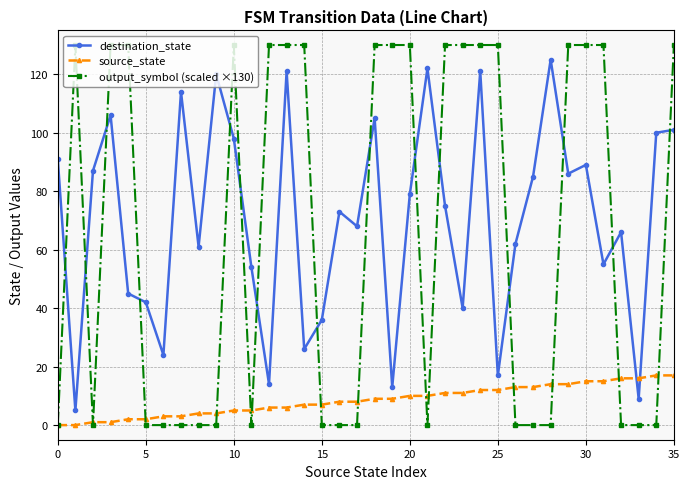

What is the highest value of the destination_state series?

125